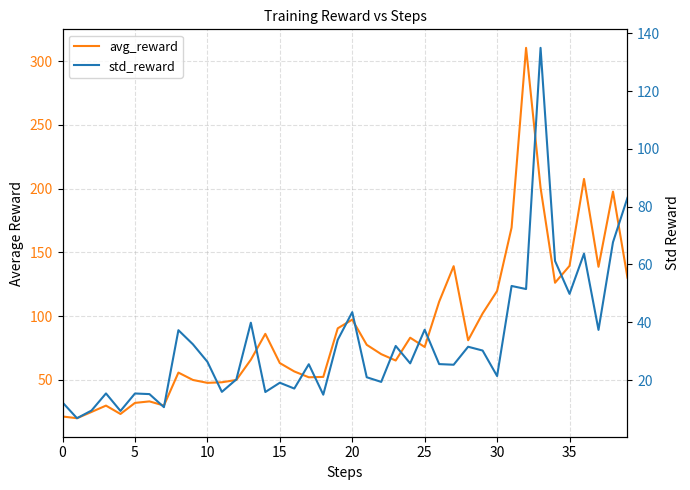

At how many categories does at least one series exceed 79?

18